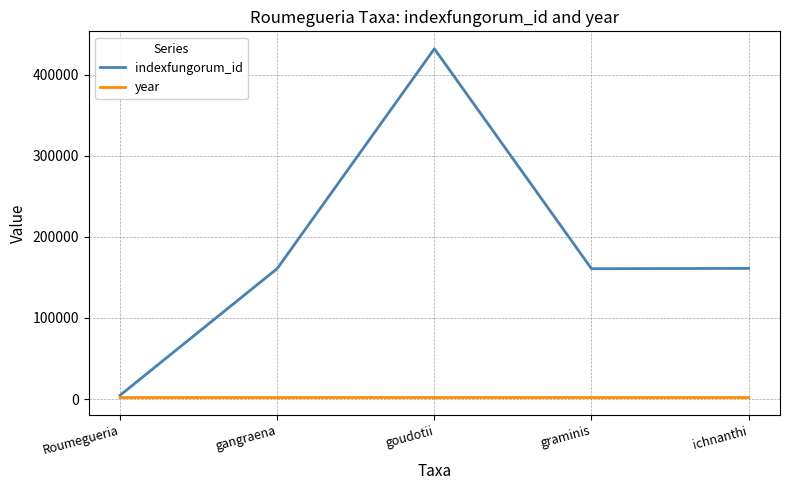

In indexfungorum_id, how many points are higher than both neighbors (excluding endpoints)?

1